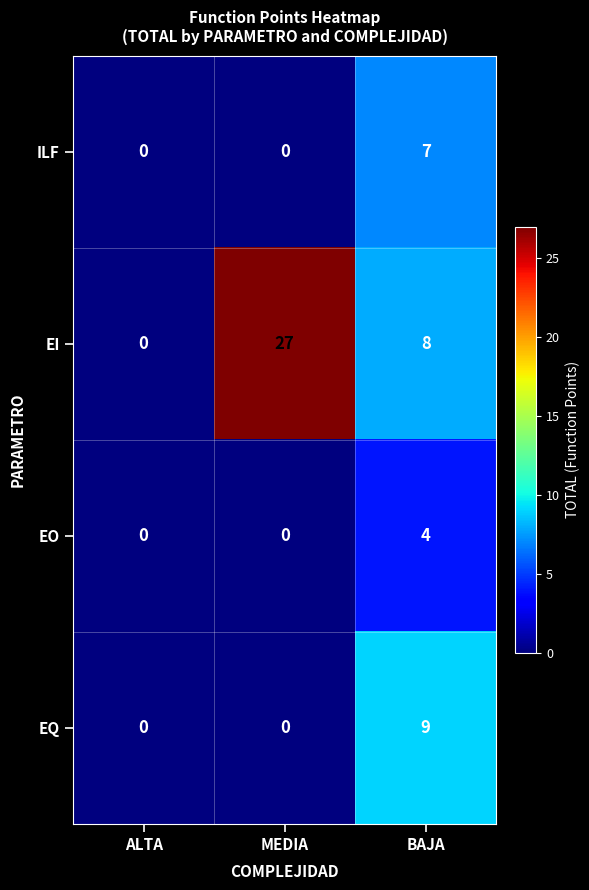

The EO series shows 4 at BAJA. True or false?

True